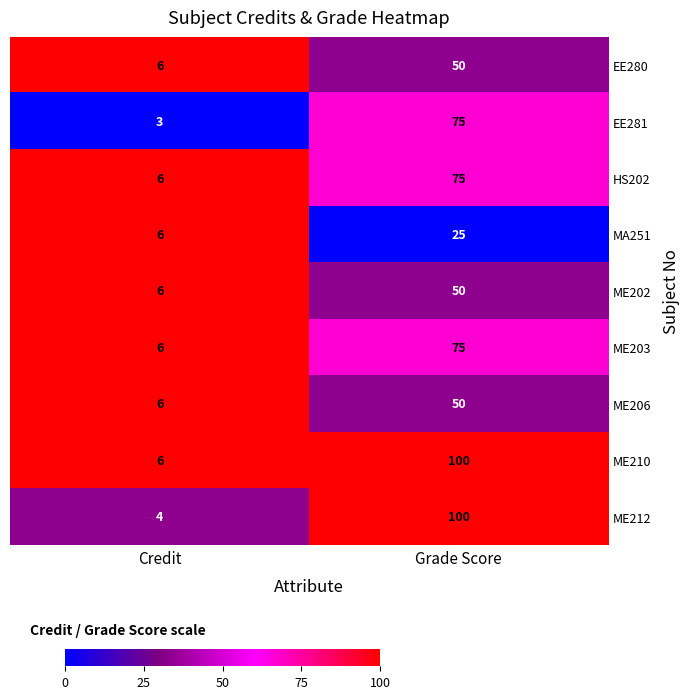

Is it true that EE281 equals 1 at Credit?

False